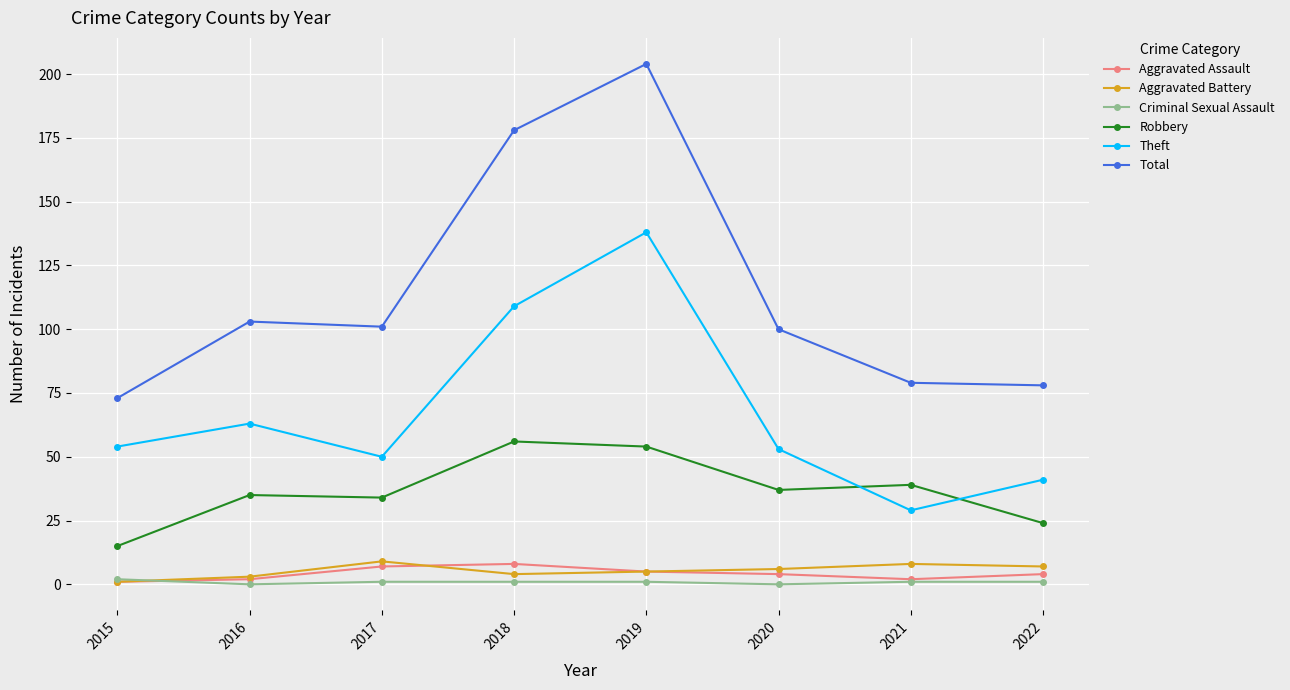

At 2017, list the series in order from largest to smallest.

Total, Theft, Robbery, Aggravated Battery, Aggravated Assault, Criminal Sexual Assault